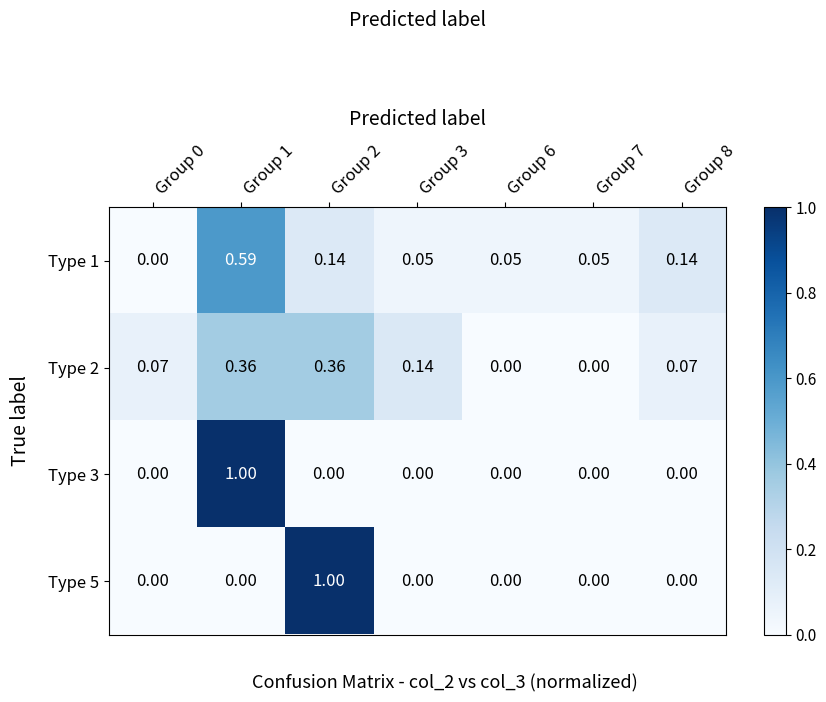

Is the value of Type 2 at Group 8 greater than the value of Type 3 at Group 8?

Yes